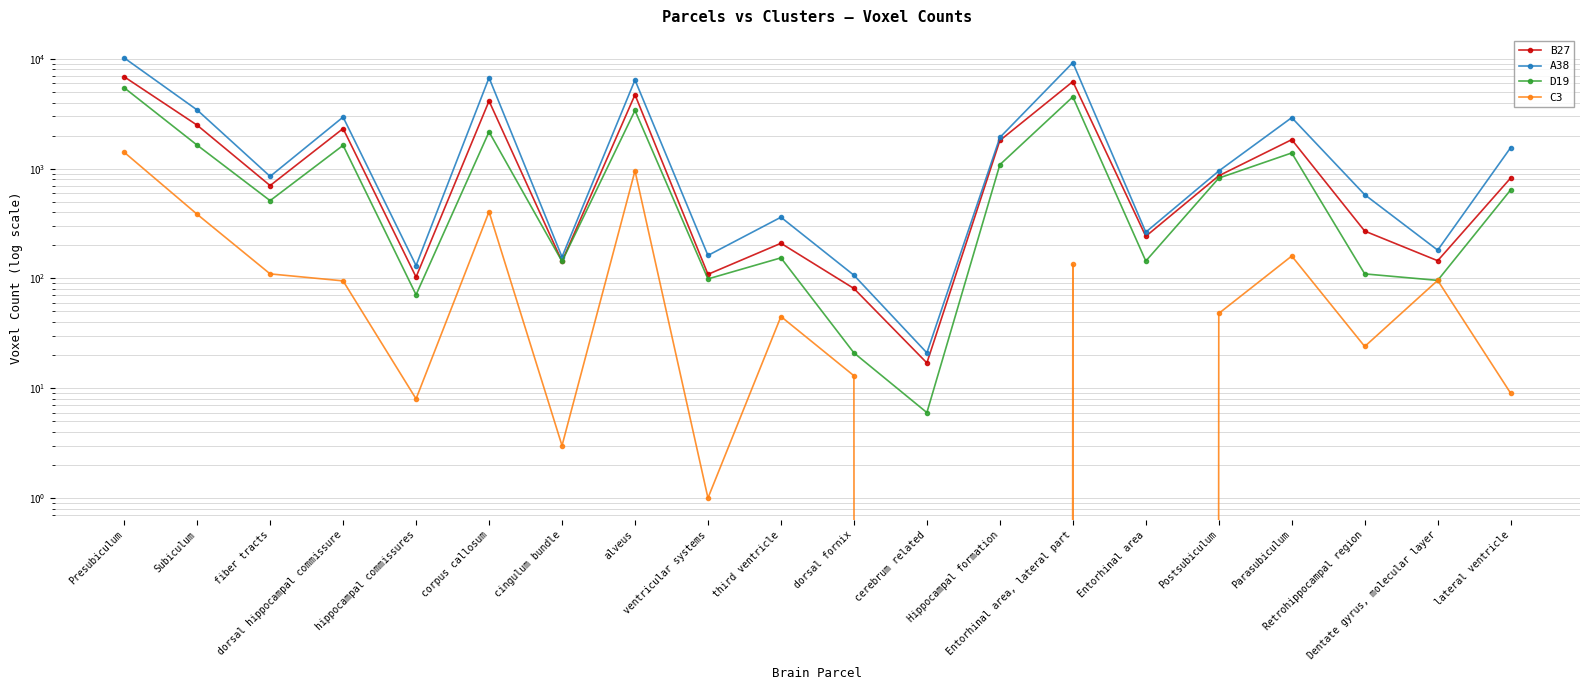

True or false: A38 and C3 cross at least once.

False